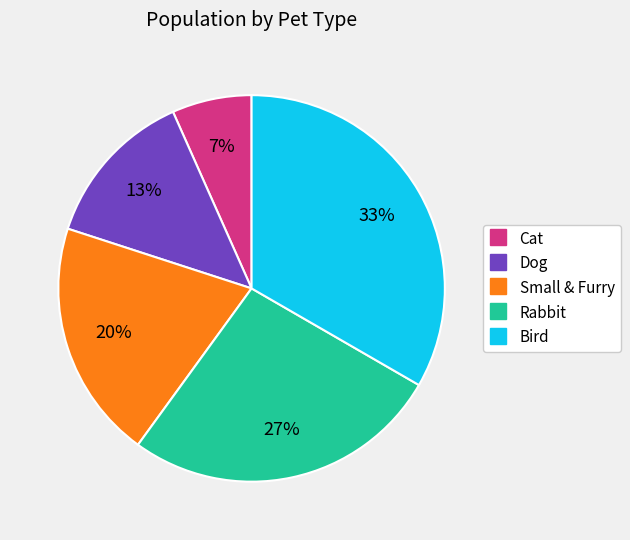

To the nearest percent, what percentage of the pie is Small & Furry?

20%